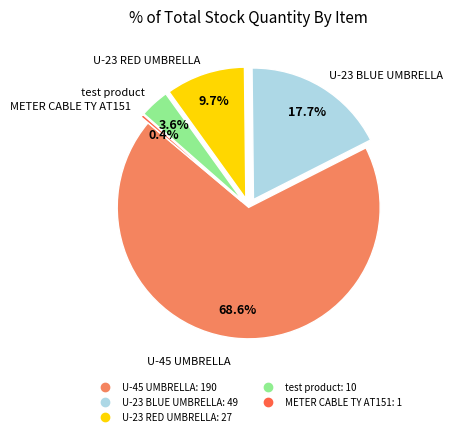

The U-45 UMBRELLA slice represents 69% of the pie. True or false?

True